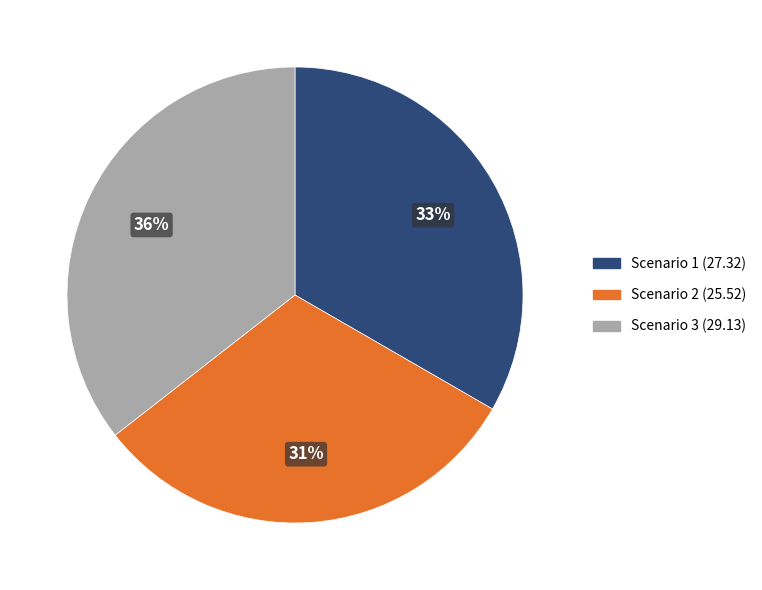

Which slice is the largest?

Scenario 3